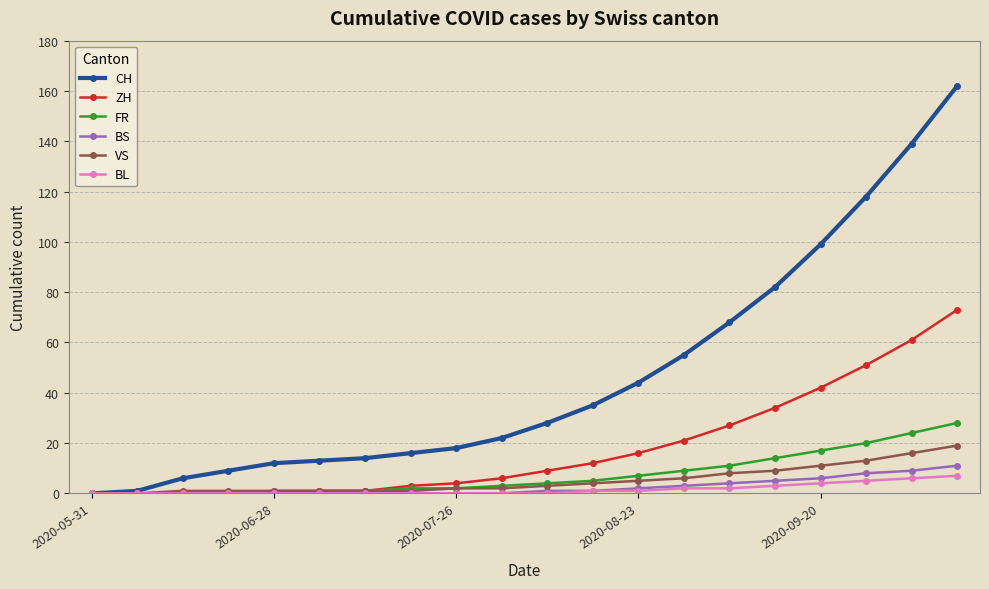

Which series has the largest total across all categories?

CH